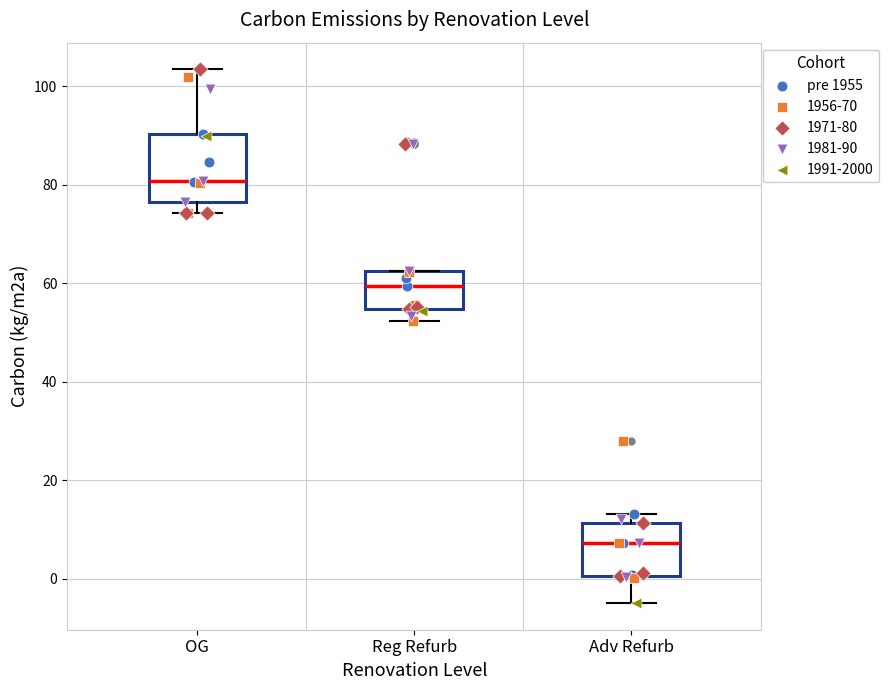

Which box's median line is the lowest?

Adv Refurb